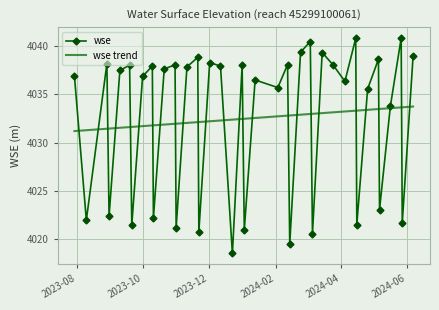

What is the highest value of the wse trend series?

4033.7